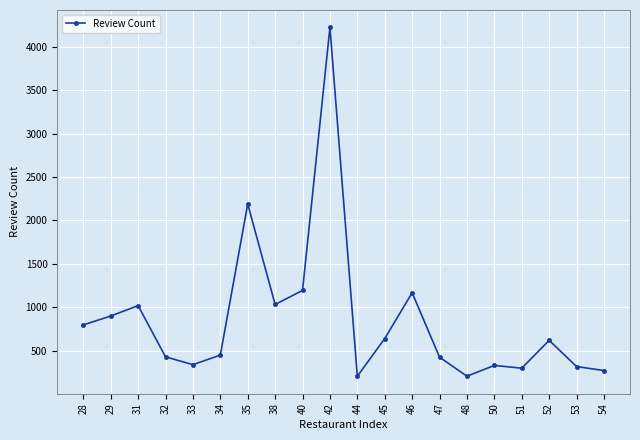

Where is the first local minimum?

33